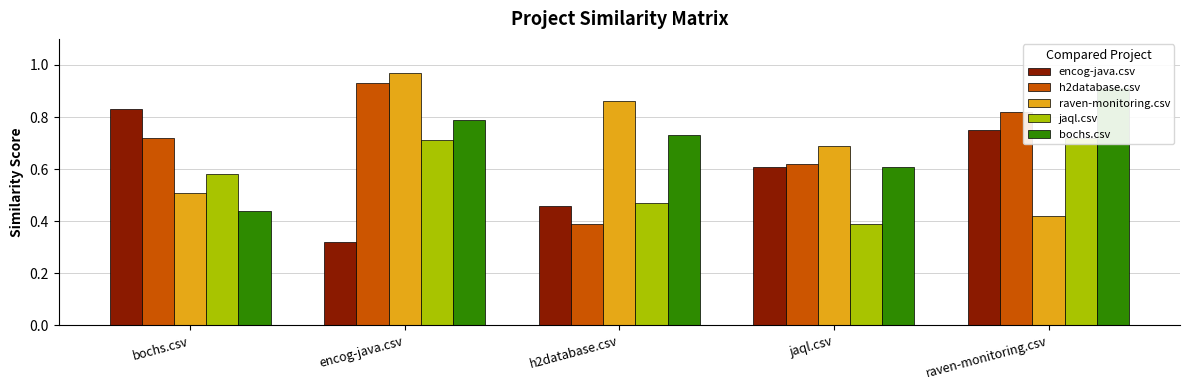

How many jaql.csv values are between 0 and 1?

5